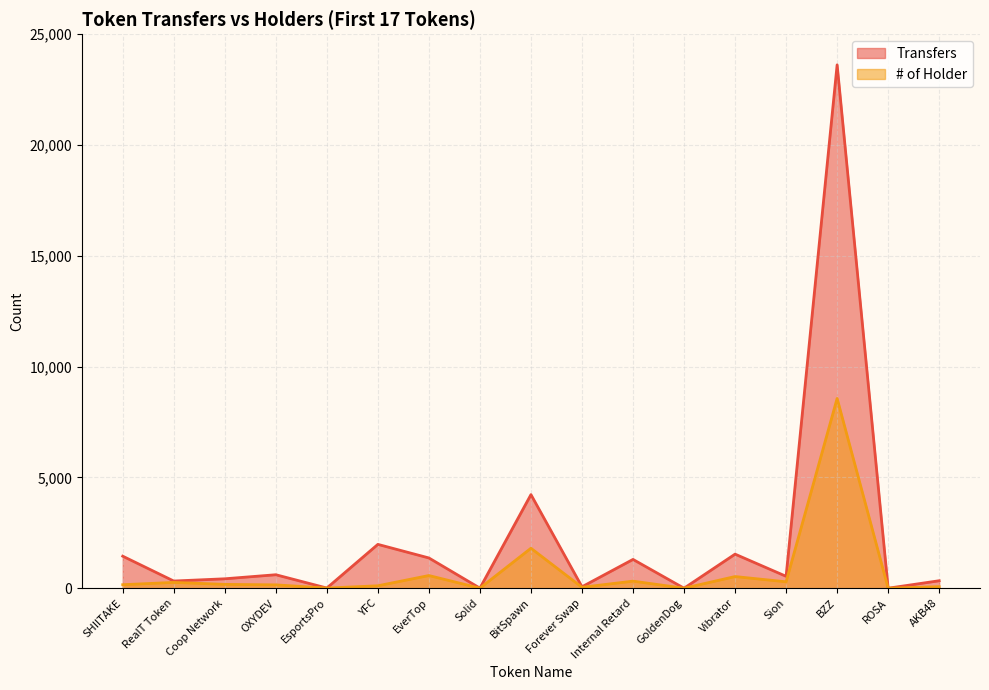

At which category does the chart reach its minimum across all series?

GoldenDog